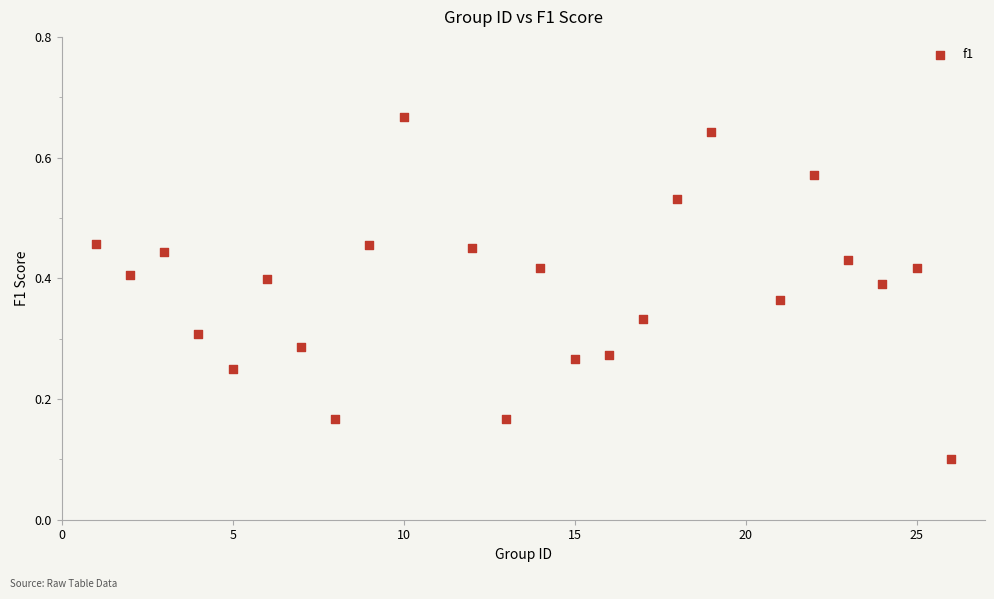

What is the range of X values (max minus min)?

25.0